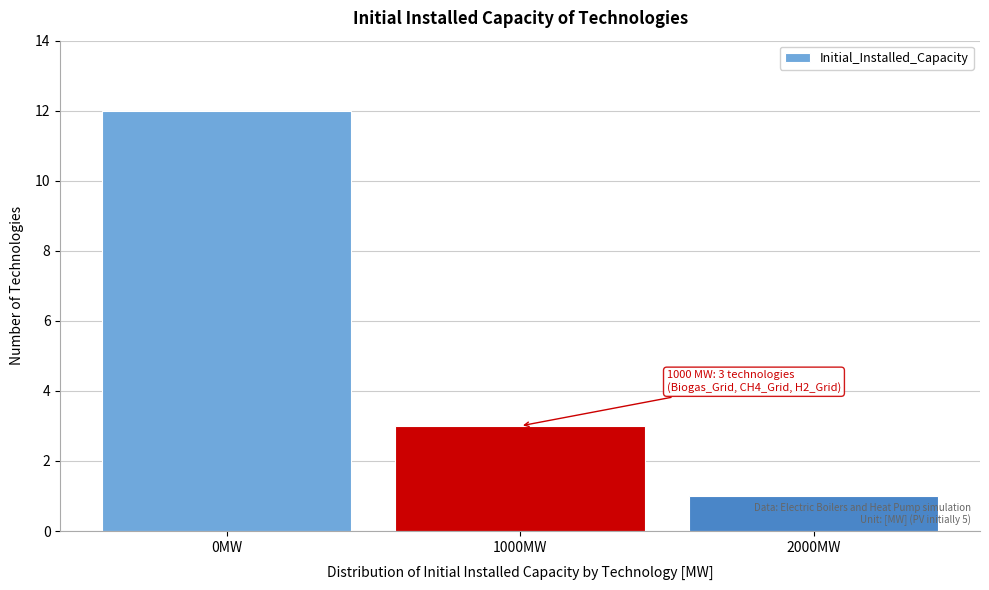

Reading left to right, what are all the values shown in this chart?

12	3	1